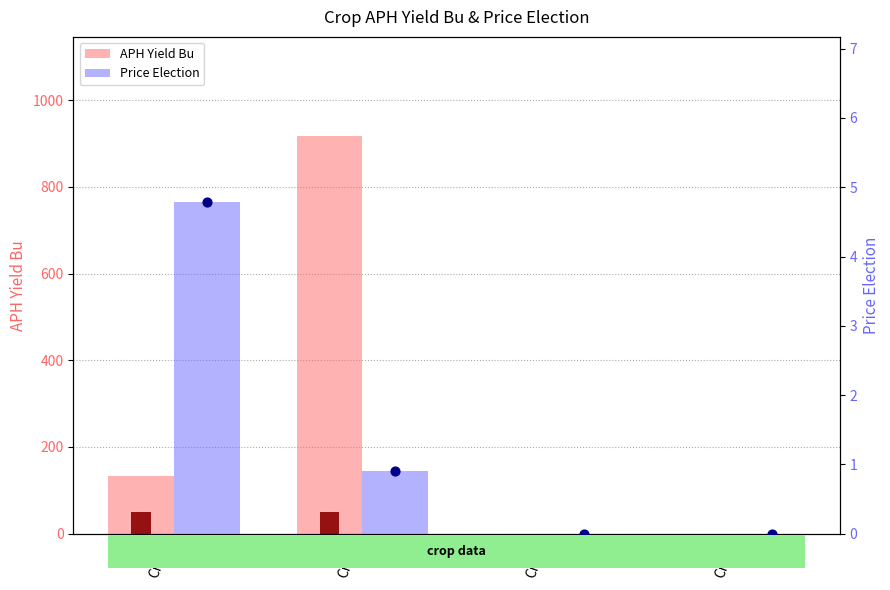

Is the value of Price Election at Crop4 greater than the value of APH Yield Bu at Crop4?

No